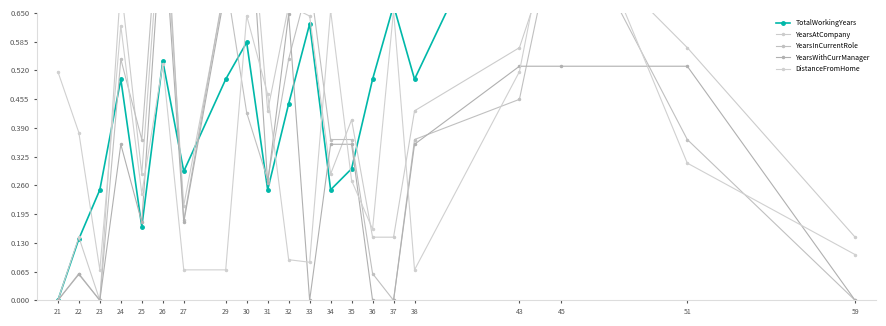

True or false: DistanceFromHome and TotalWorkingYears cross at least once.

True